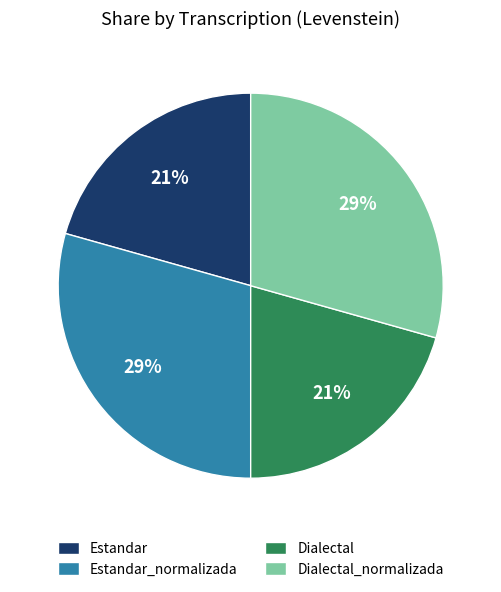

To the nearest percent, what is the average slice percentage?

25%